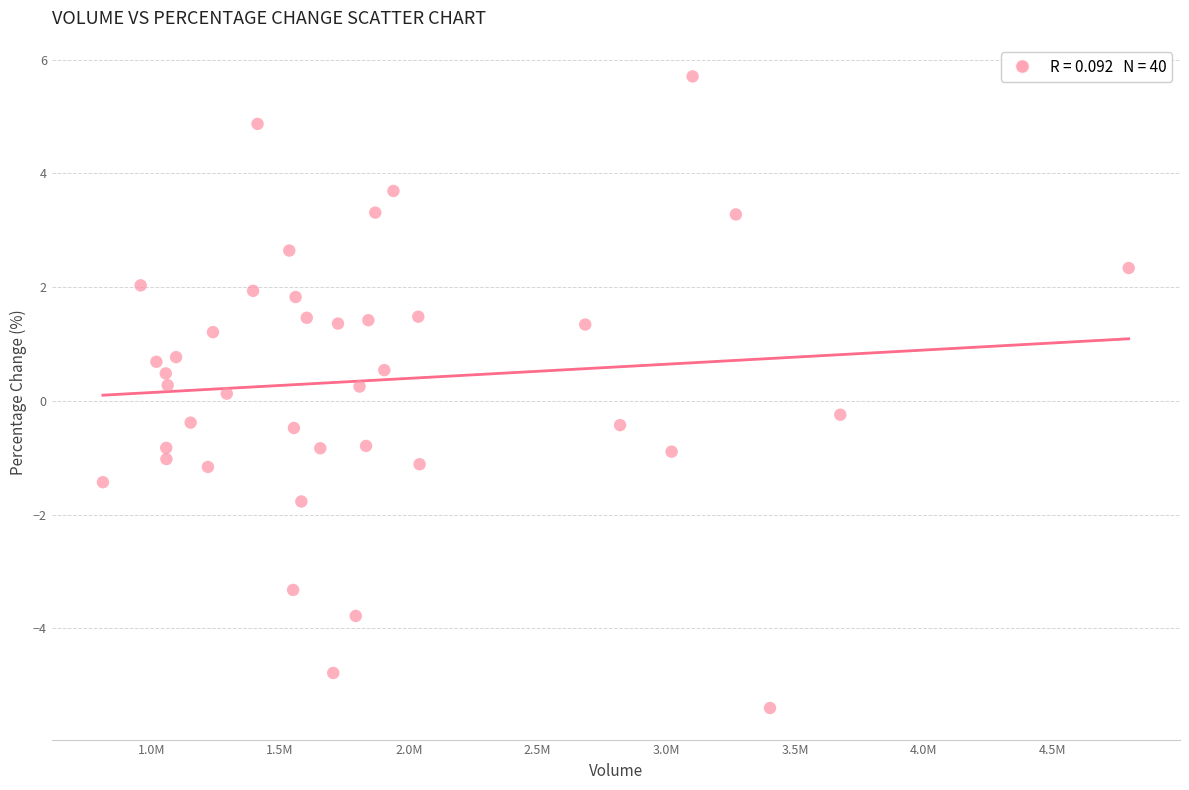

What is the range of X values (max minus min)?

3985152.0